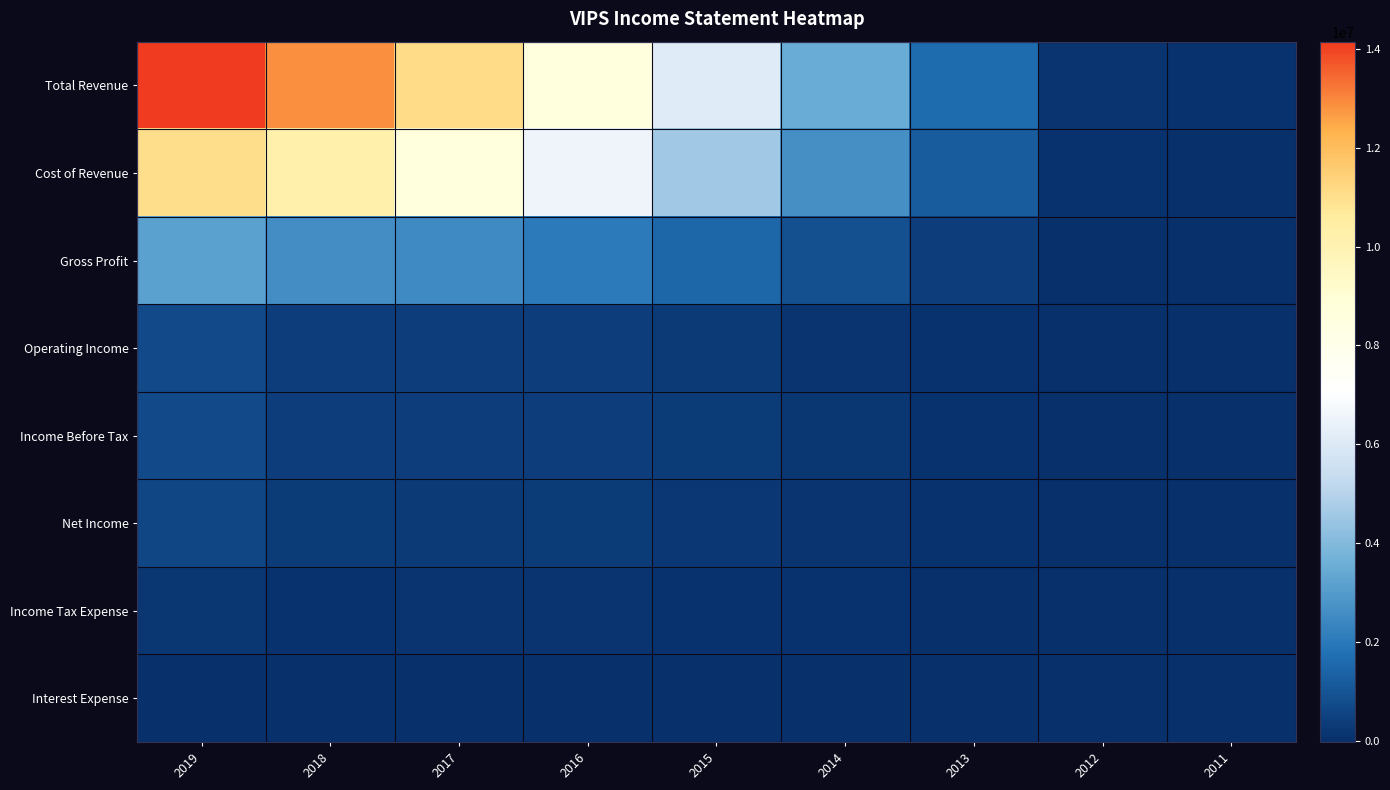

List the series in order of their peak value, lowest first.

Interest Expense, Income Tax Expense, Net Income, Operating Income, Income Before Tax, Gross Profit, Cost of Revenue, Total Revenue